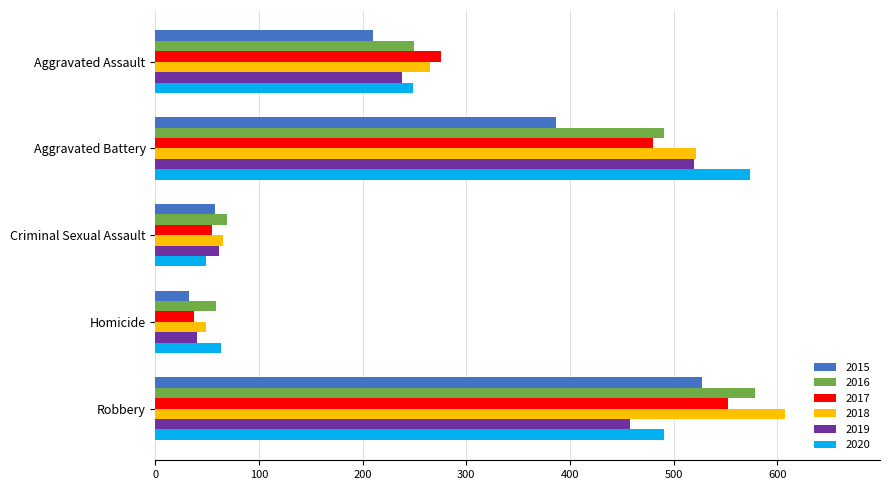

What is the sum of all 2019 values?

1317